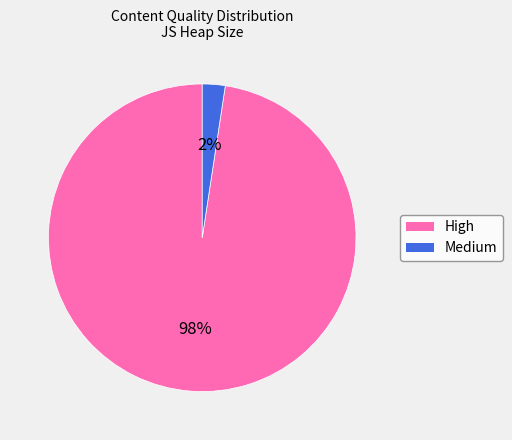

Is it true that Medium is 2% of the pie?

True